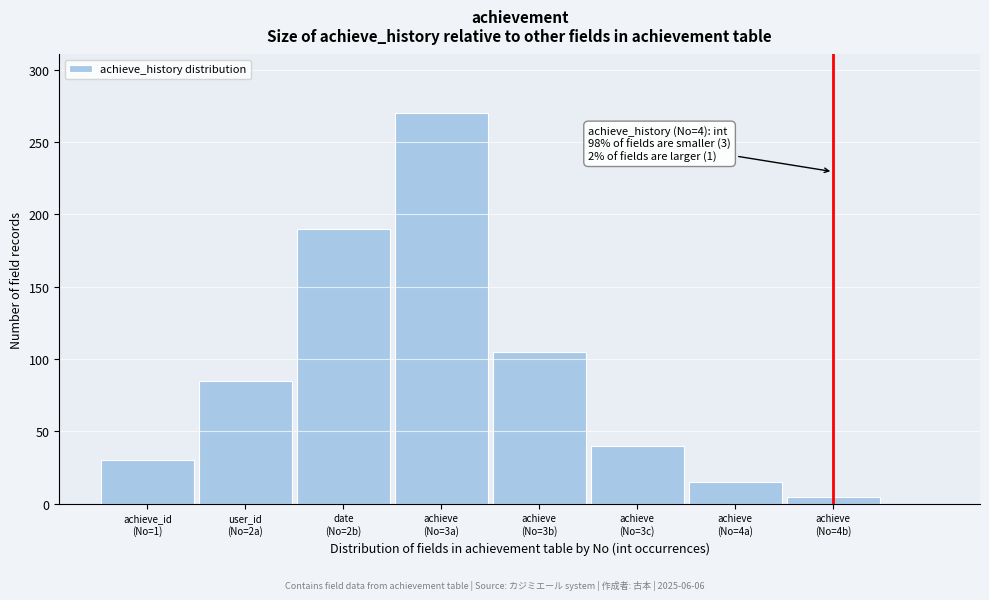

Reading right to left, list all the values displayed in this chart.

5	15	40	105	270	190	85	30